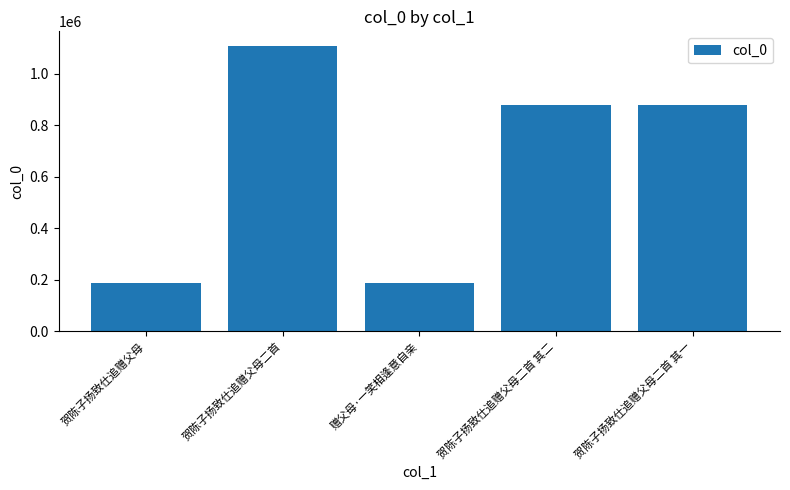

What is the sum of the values at 贺陈子扬致仕追赠父母二首 其二 and 贺陈子扬致仕追赠父母?

1067660